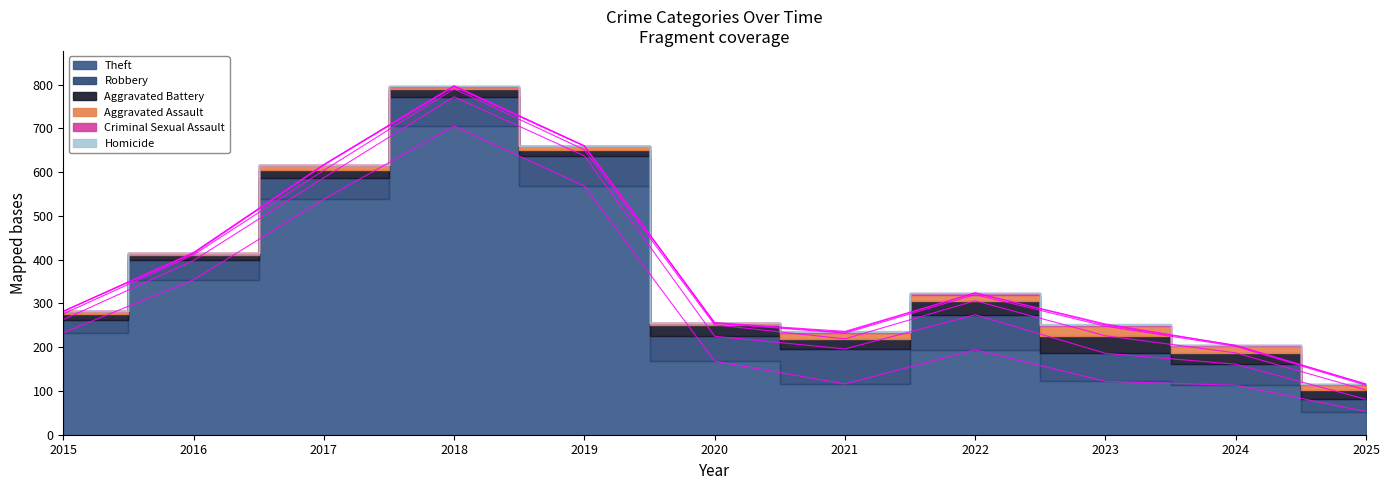

At which label is Aggravated Battery closest to 26?

2020